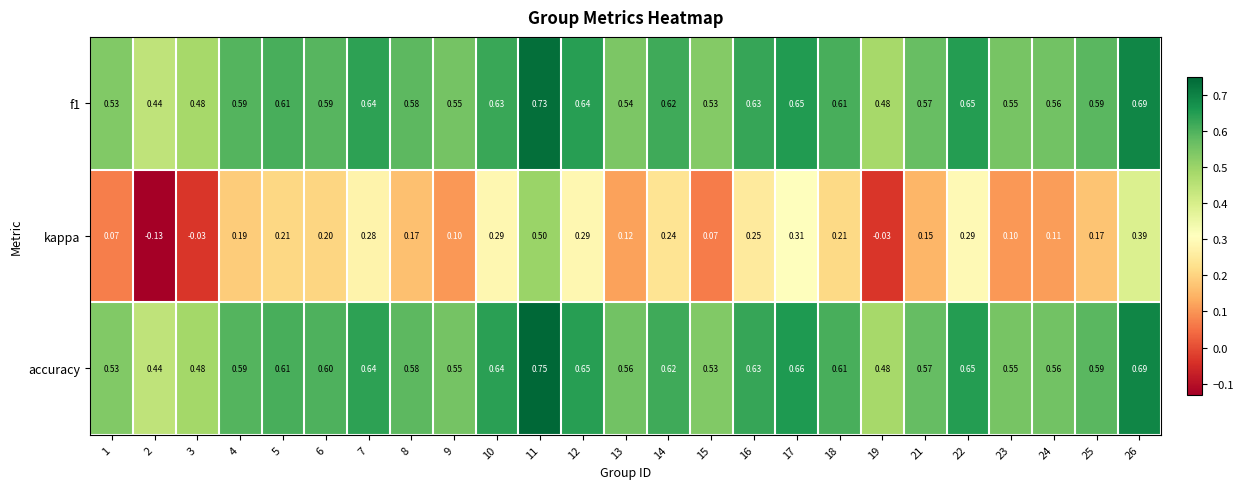

Which series has the largest total across all categories?

accuracy